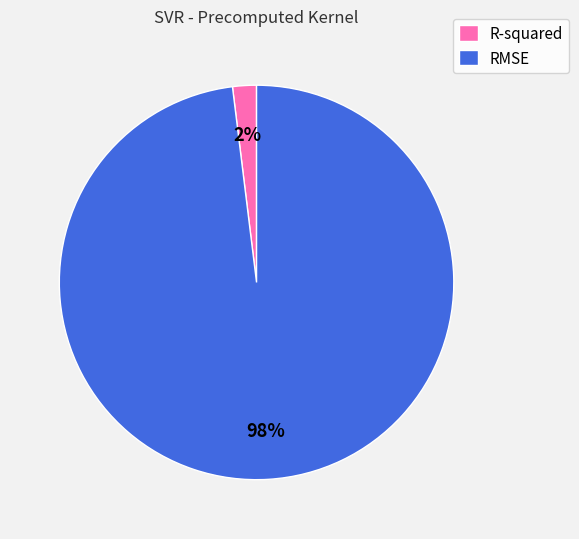

Which slice is the smallest?

R-squared